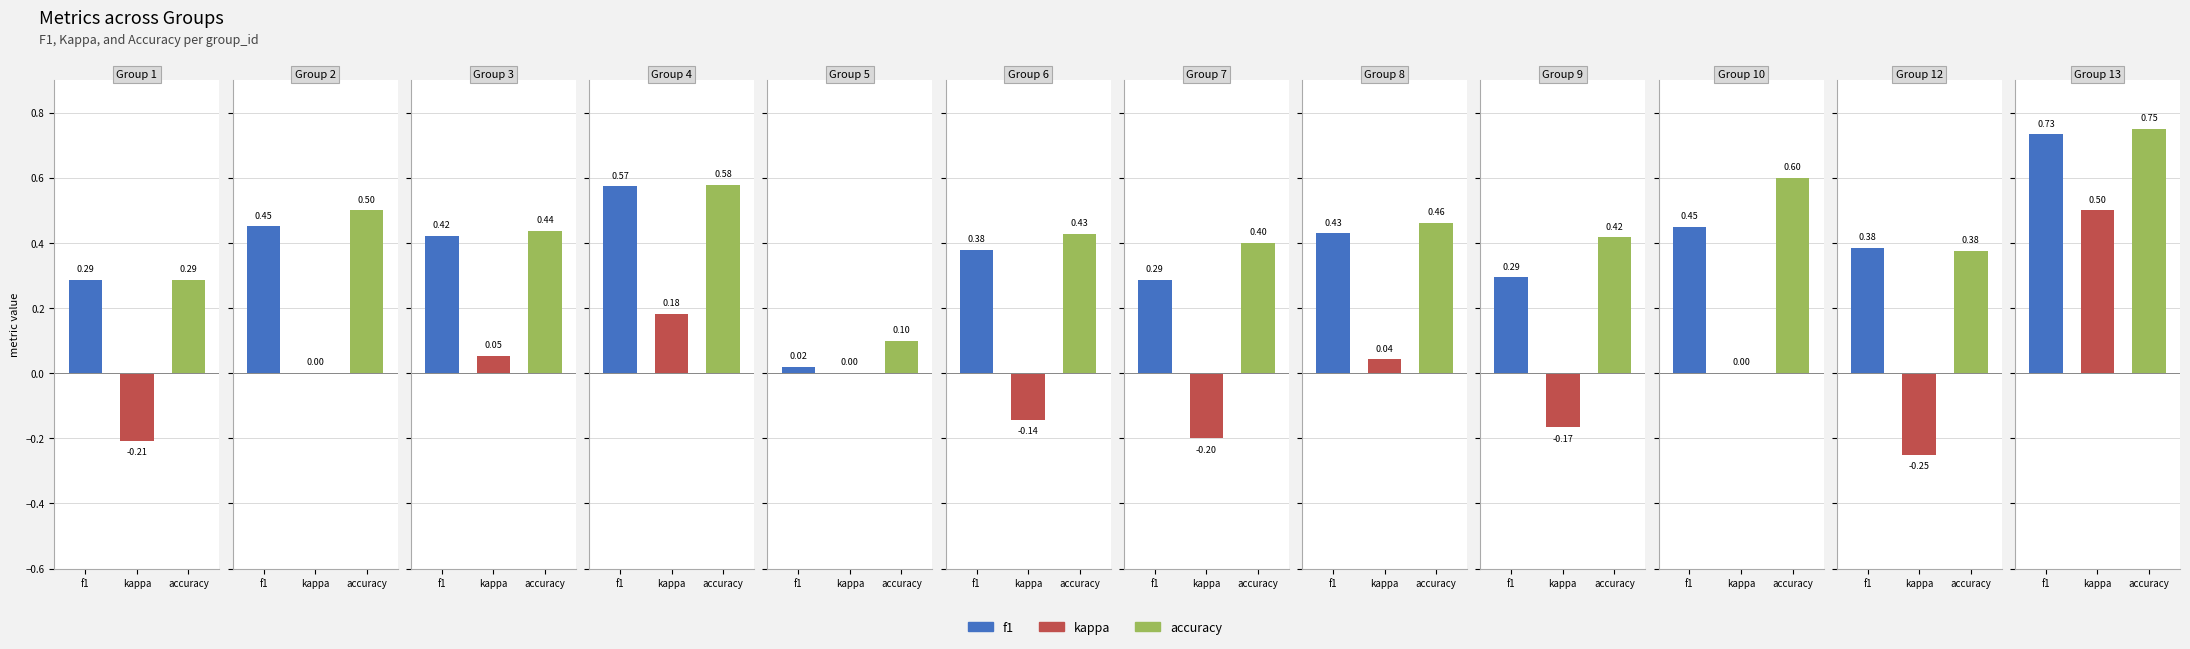

The value of f1 at 17 is 0.2. True or false?

False